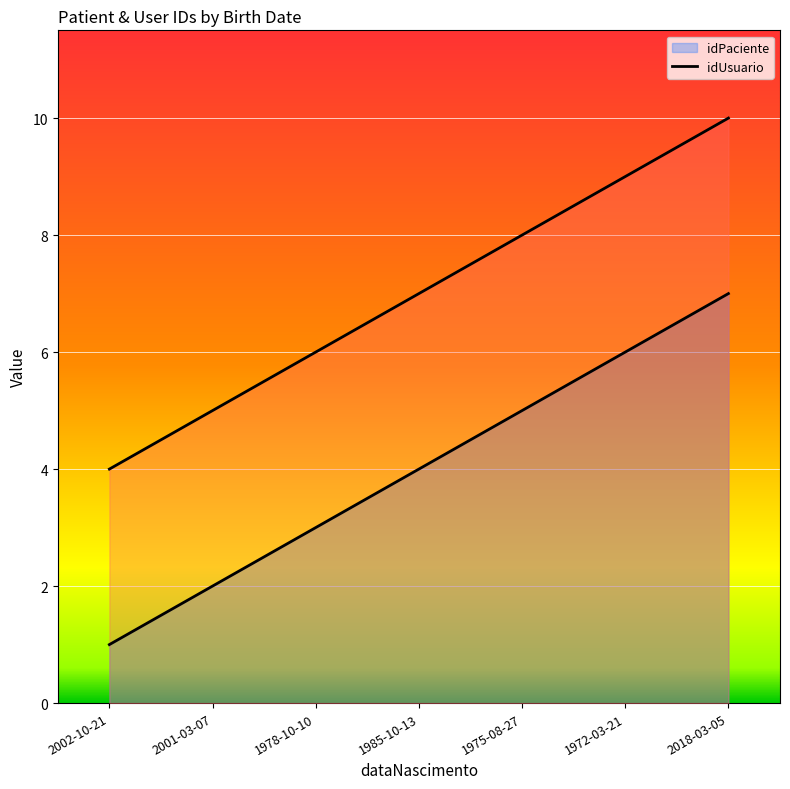

What is the value of the idPaciente line point at the 4th from the left?

4